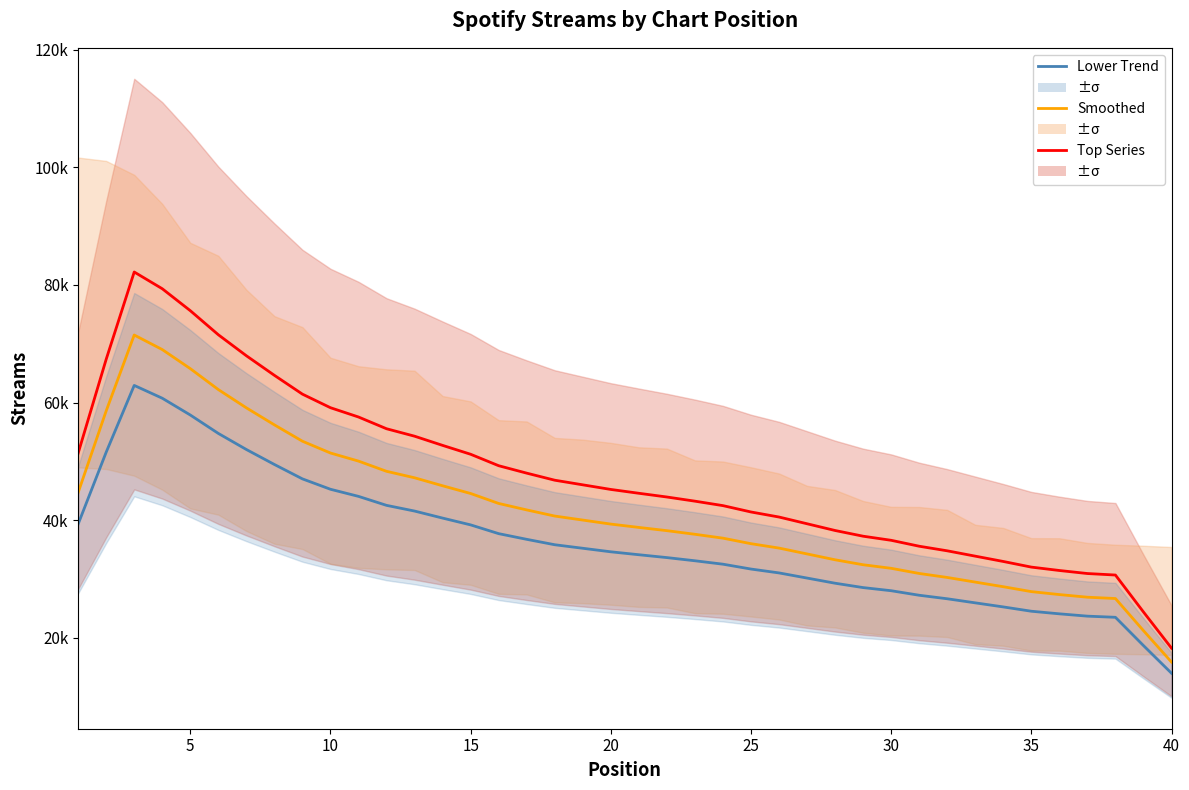

Reading left to right, what are all the values shown in this chart?

Top Series: 51374.4	67356.4	82209.6	79362.0	75628.1	71531.6	67956.9	64624.9	61422.4	59113.7	57531.3	55533.7	54266.4	52702.7	51190.4	49241.8	47977.5	46775.8	45989.2	45203.0	44551.5	43916.9	43209.2	42449.5	41368.7	40509.0	39364.3	38216.8	37245.3	36548.4	35540.1	34758.8	33850.7	32945.2	31987.2	31409.0	30892.9	30636.5	24349.6	18199.2
Smoothed: 44673.4	58570.8	71486.6	69010.4	65763.6	62201.4	59093.0	56195.6	53410.8	51403.2	50027.2	48290.2	47188.2	45828.4	44513.4	42819.0	41719.6	40674.6	39990.6	39307.0	38740.4	38188.6	37573.2	36912.6	35972.8	35225.2	34229.8	33232.0	32387.2	31781.2	30904.4	30225.0	29435.4	28648.0	27815.0	27312.2	26863.4	26640.4	21173.6	15825.4
Lower Trend: 39312.6	51542.3	62908.2	60729.2	57872.0	54737.2	52001.8	49452.1	47001.5	45234.8	44023.9	42495.4	41525.6	40329.0	39171.8	37680.7	36713.2	35793.6	35191.7	34590.2	34091.6	33606.0	33064.4	32483.1	31656.1	30998.2	30122.2	29244.2	28500.7	27967.5	27195.9	26598.0	25903.2	25210.2	24477.2	24034.7	23639.8	23443.6	18632.8	13926.4